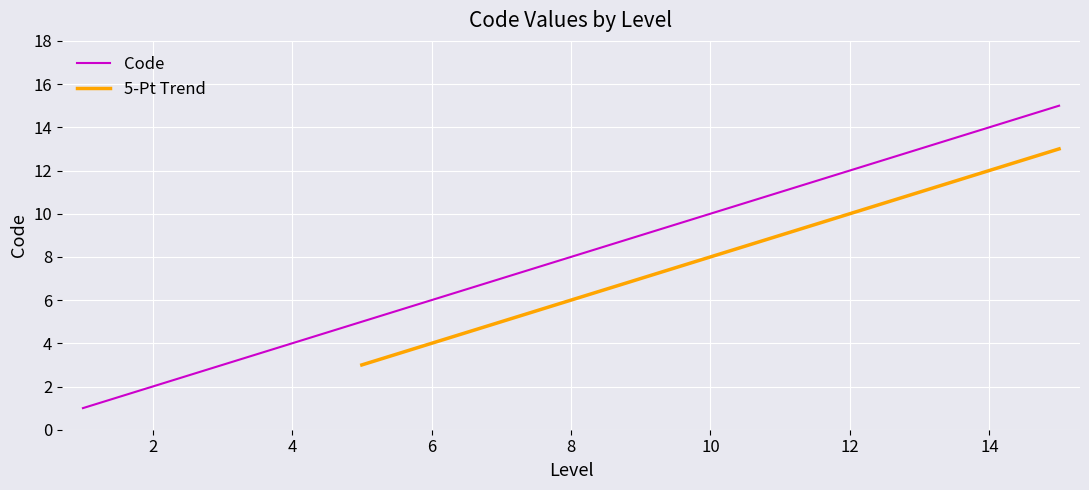

Rank the categories by value from lowest to highest.

1, 2, 3, 4, 5, 6, 7, 8, 9, 10, 11, 12, 13, 14, 15